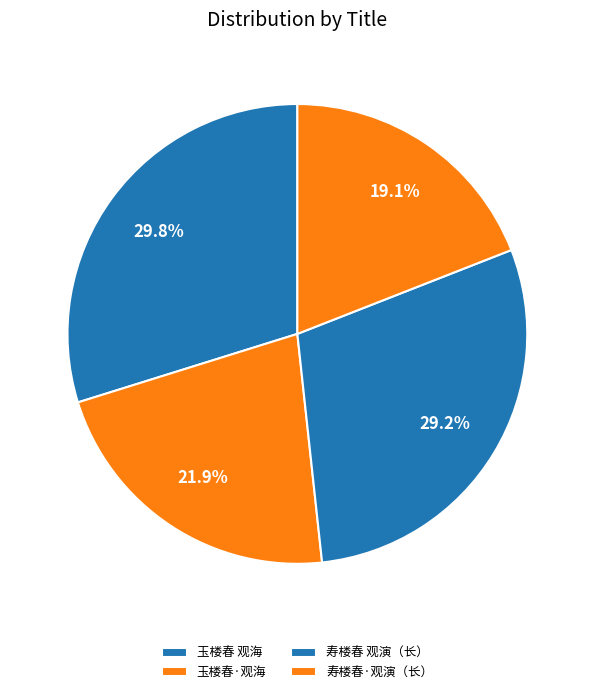

Combined, what portion of the pie is 玉楼春 观海 and 玉楼春·观海?

51.7%